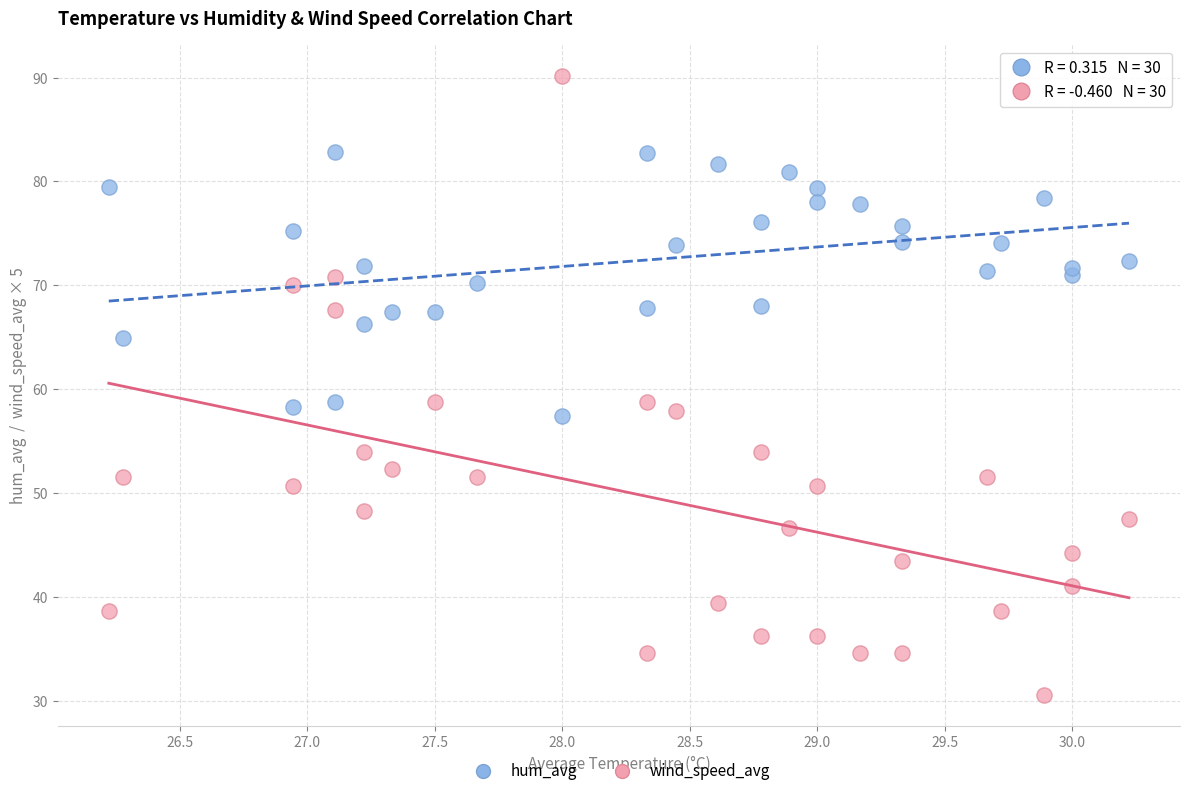

Across all data points, what is the range of Y values (max minus min)?

59.5